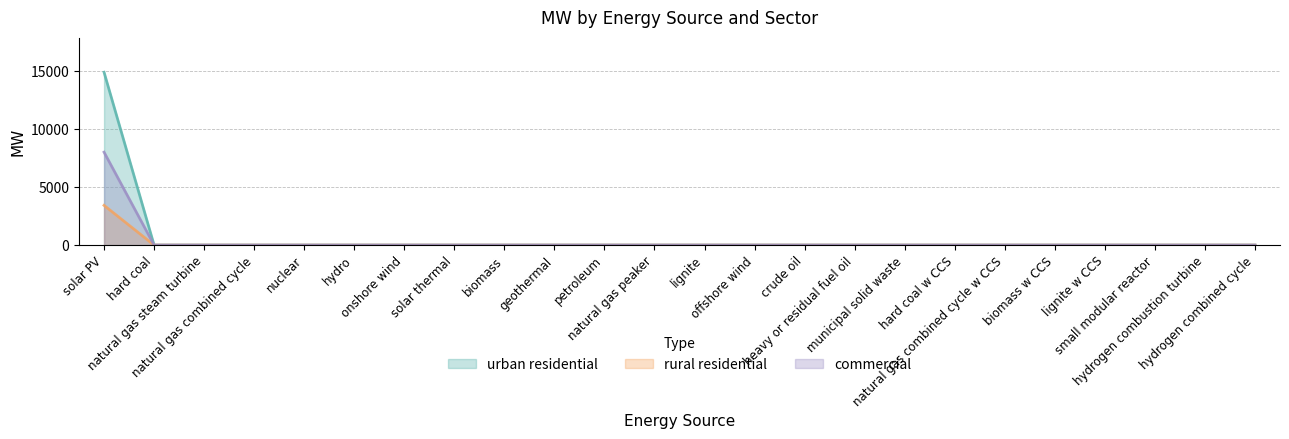

How many positive values does the rural residential series have?

1